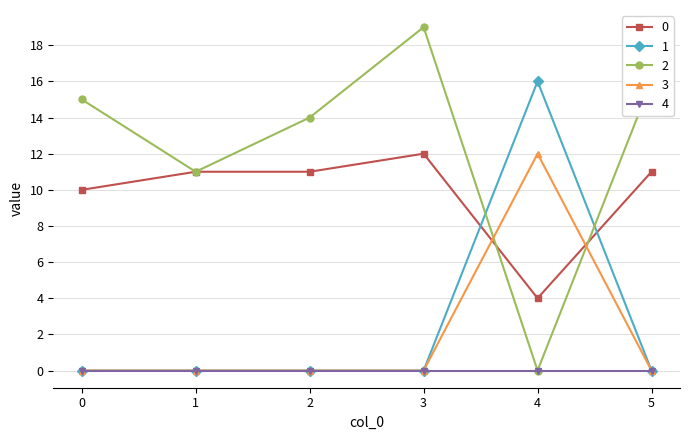

The 0 series shows 12 at 3. True or false?

True